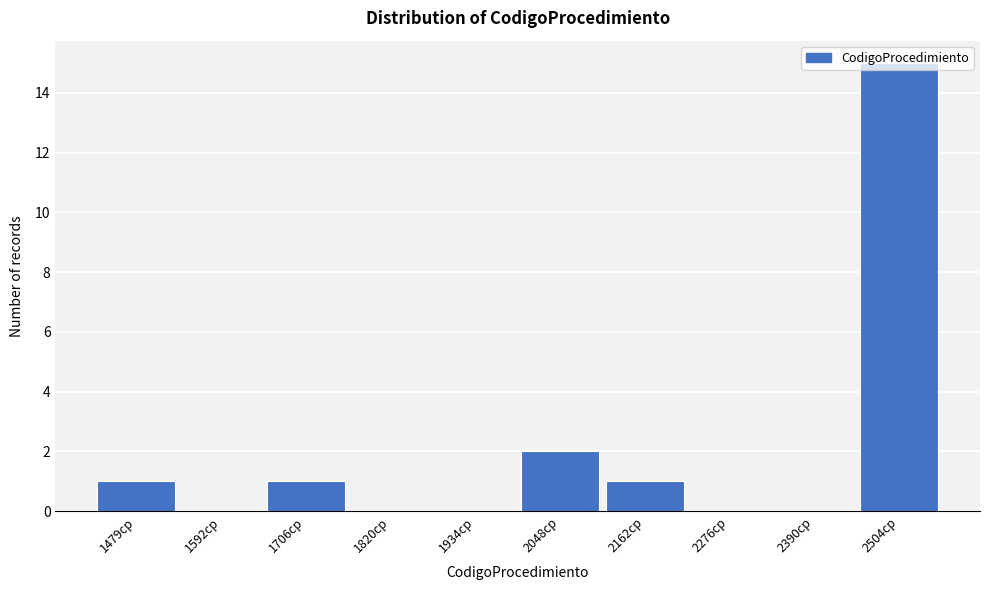

Approximately how many times larger is the value at 2162cp compared to 1706cp?

1.0